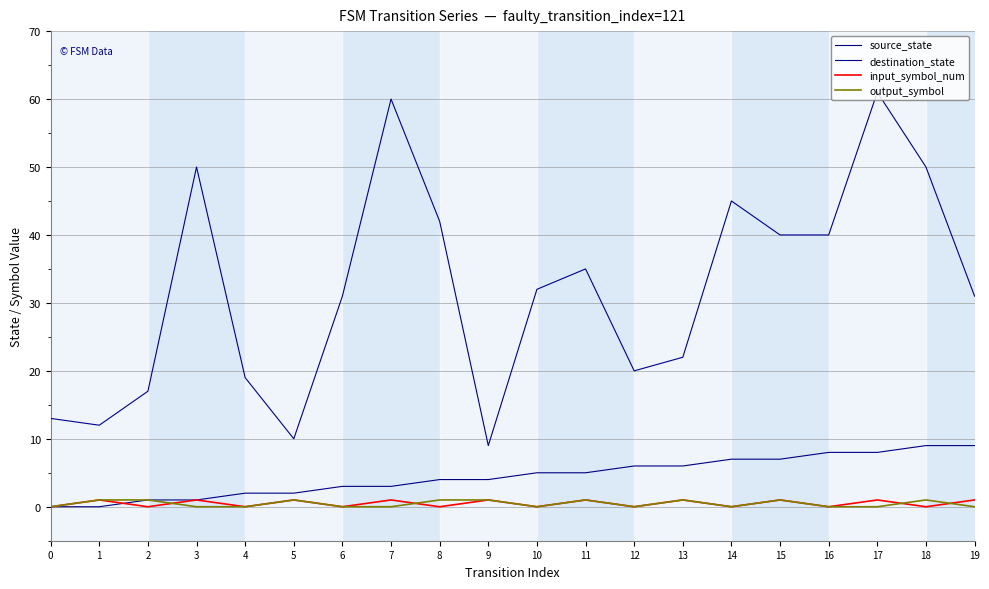

True or false: source_state and destination_state intersect in this chart.

False